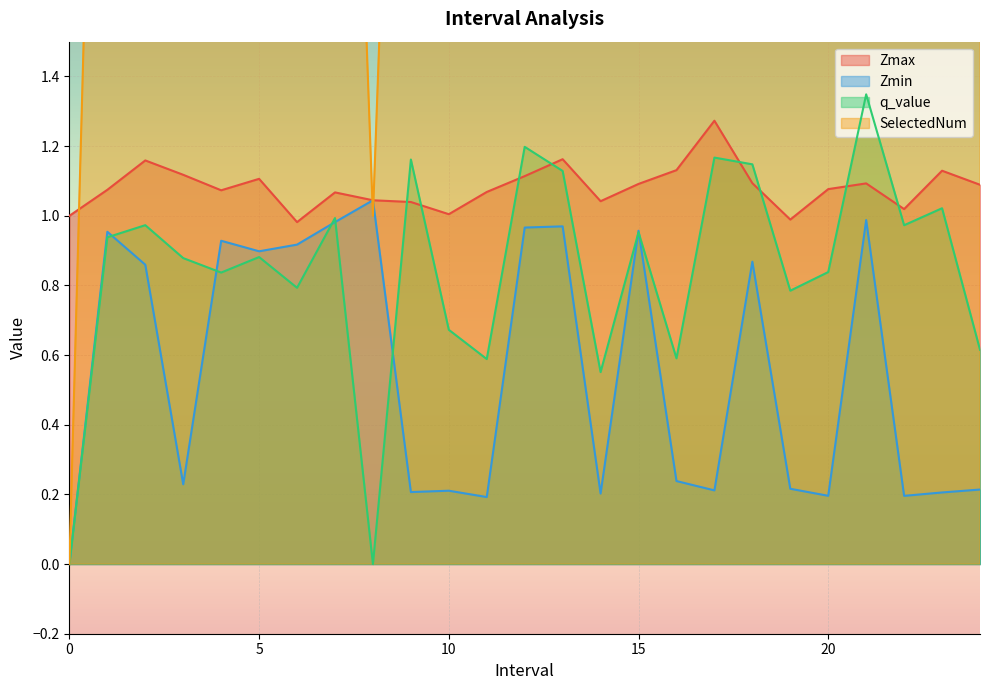

Reading left to right, transcribe all the data shown in this chart.

Zmax: 0=1.0	1.0=1.1	2.0=1.2	3.0=1.1	4.0=1.1	5.0=1.1	6.0=1.0	7.0=1.1	8.0=1.0	9.0=1.0	10.0=1.0	11.0=1.1	12.0=1.1	13.0=1.2	14.0=1.0	15.0=1.1	16.0=1.1	17.0=1.3	18.0=1.1	19.0=1.0	20.0=1.1	21.0=1.1	22.0=1.0	23.0=1.1	24.0=1.1
Zmin: 0=0.0	1.0=1.0	2.0=0.9	3.0=0.2	4.0=0.9	5.0=0.9	6.0=0.9	7.0=1.0	8.0=1.0	9.0=0.2	10.0=0.2	11.0=0.2	12.0=1.0	13.0=1.0	14.0=0.2	15.0=1.0	16.0=0.2	17.0=0.2	18.0=0.9	19.0=0.2	20.0=0.2	21.0=1.0	22.0=0.2	23.0=0.2	24.0=0.2
q_value: 0=0.0	1.0=0.9	2.0=1.0	3.0=0.9	4.0=0.8	5.0=0.9	6.0=0.8	7.0=1.0	8.0=-0.0	9.0=1.2	10.0=0.7	11.0=0.6	12.0=1.2	13.0=1.1	14.0=0.6	15.0=1.0	16.0=0.6	17.0=1.2	18.0=1.1	19.0=0.8	20.0=0.8	21.0=1.3	22.0=1.0	23.0=1.0	24.0=0.6
SelectedNum: 0=0.0	1.0=4.0	2.0=7.0	3.0=7.0	4.0=2.0	5.0=7.0	6.0=3.0	7.0=4.0	8.0=1.0	9.0=4.0	10.0=4.0	11.0=6.0	12.0=6.0	13.0=5.0	14.0=6.0	15.0=3.0	16.0=6.0	17.0=9.0	18.0=4.0	19.0=3.0	20.0=8.0	21.0=4.0	22.0=5.0	23.0=5.0	24.0=5.0